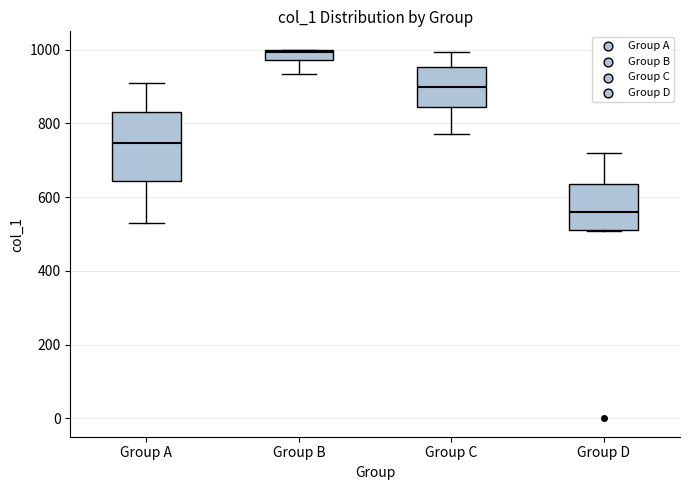

Comparing the boxes themselves (not the whiskers), which one is the tallest?

Group A